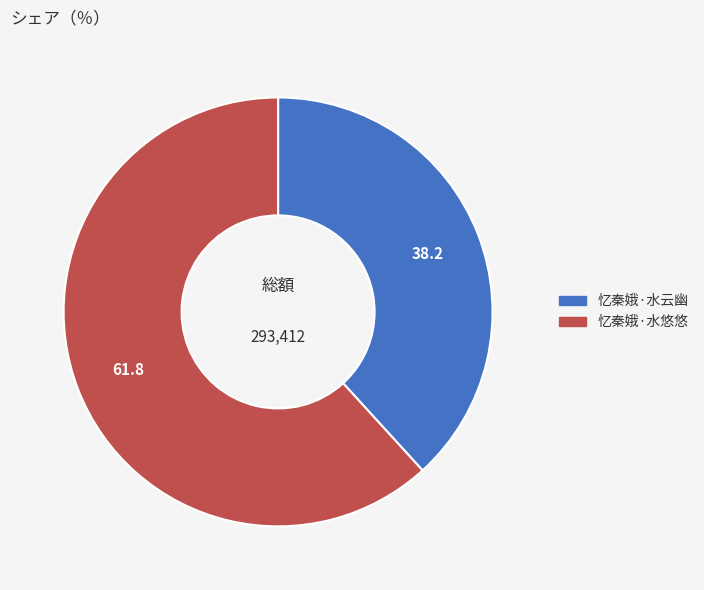

True or false: 忆秦娥·水悠悠 accounts for 62% of the total.

True